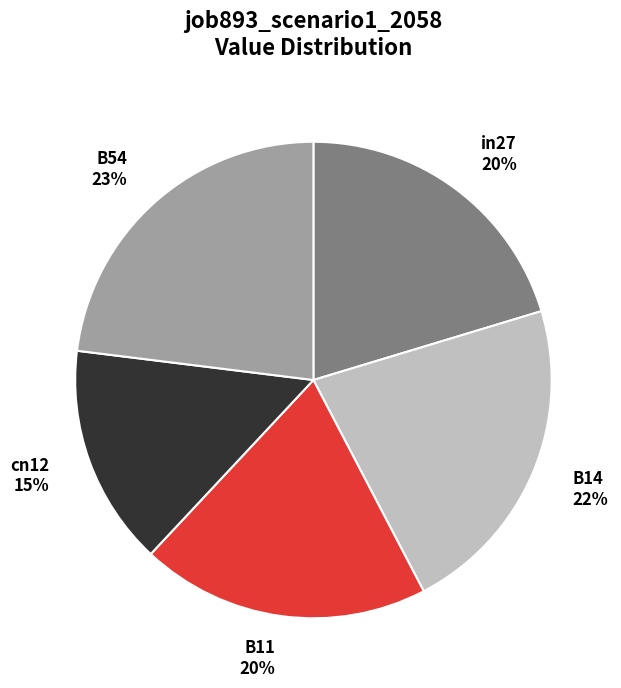

Which has a higher value, in27 or B14?

B14